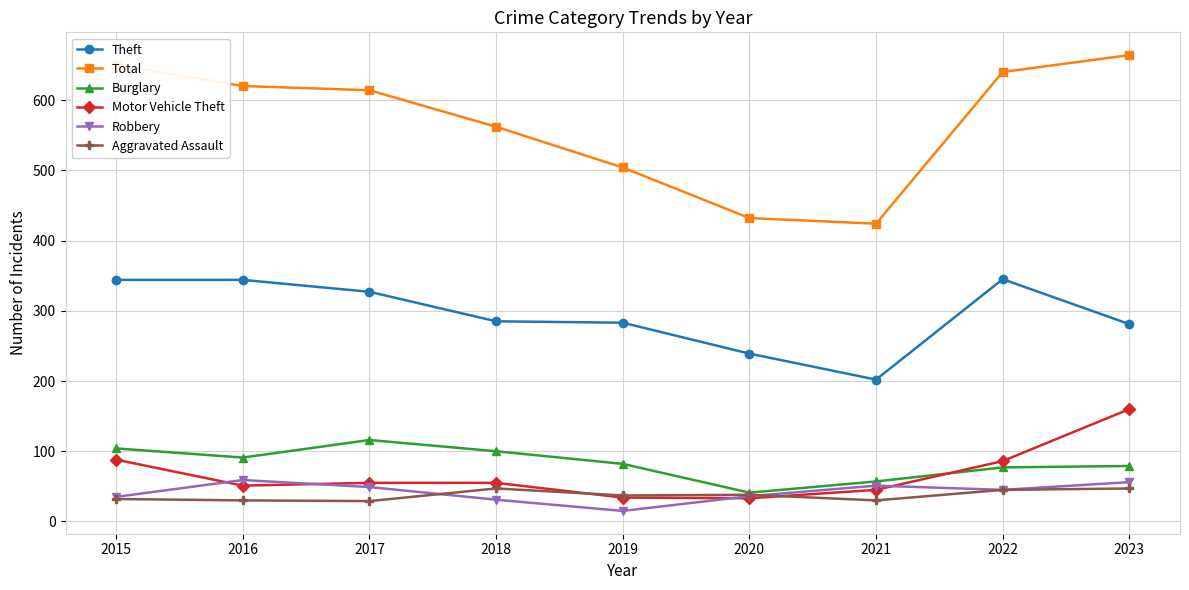

Count the number of data series in this chart.

6